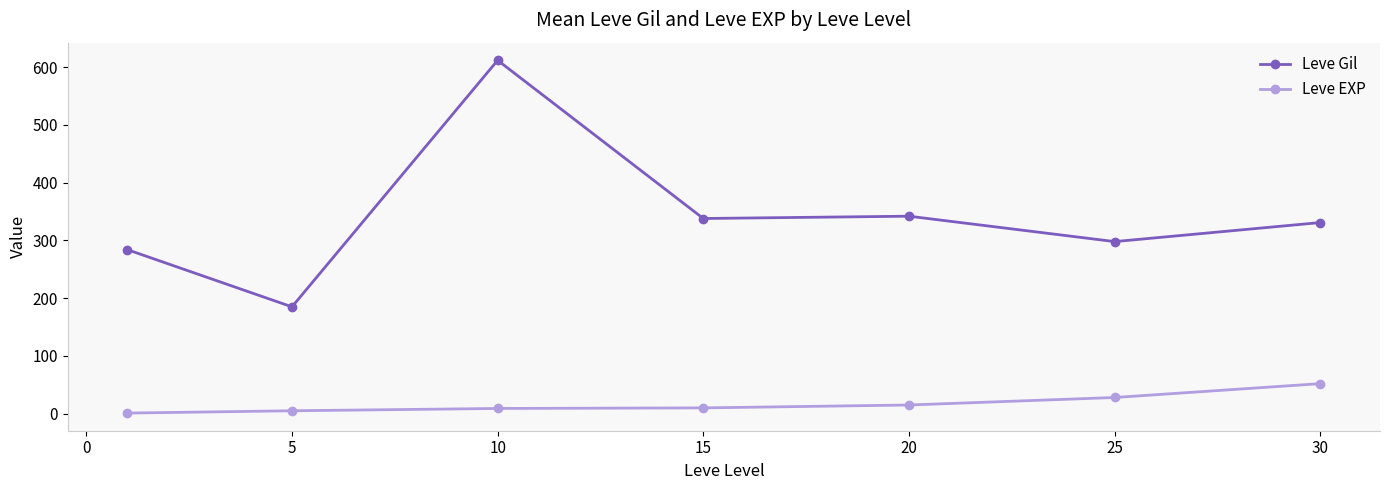

Which series has the largest total across all categories?

Leve Gil